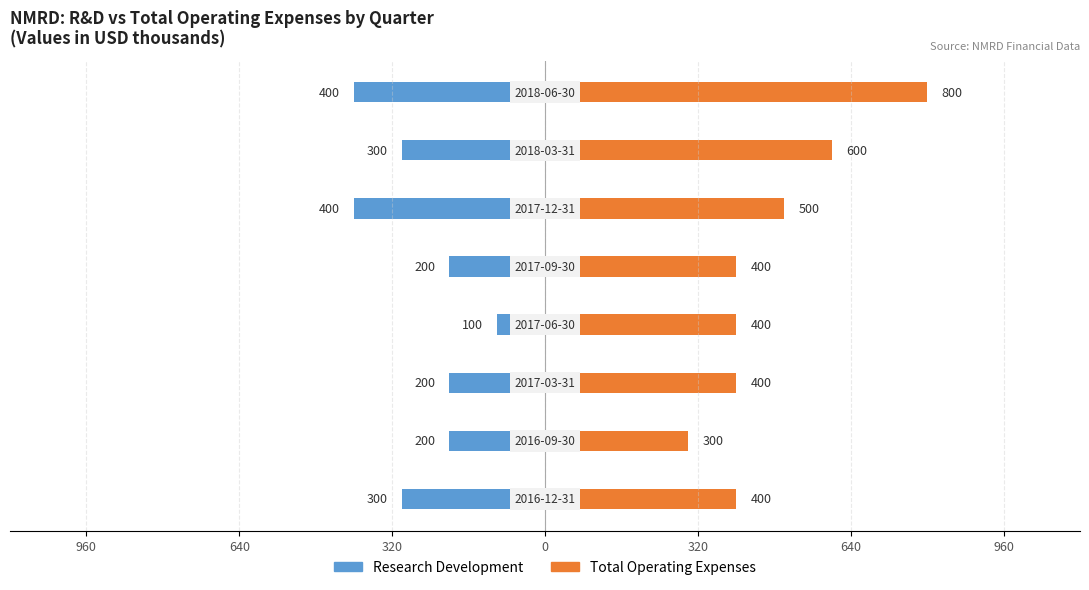

At how many categories does at least one series exceed 440?

3